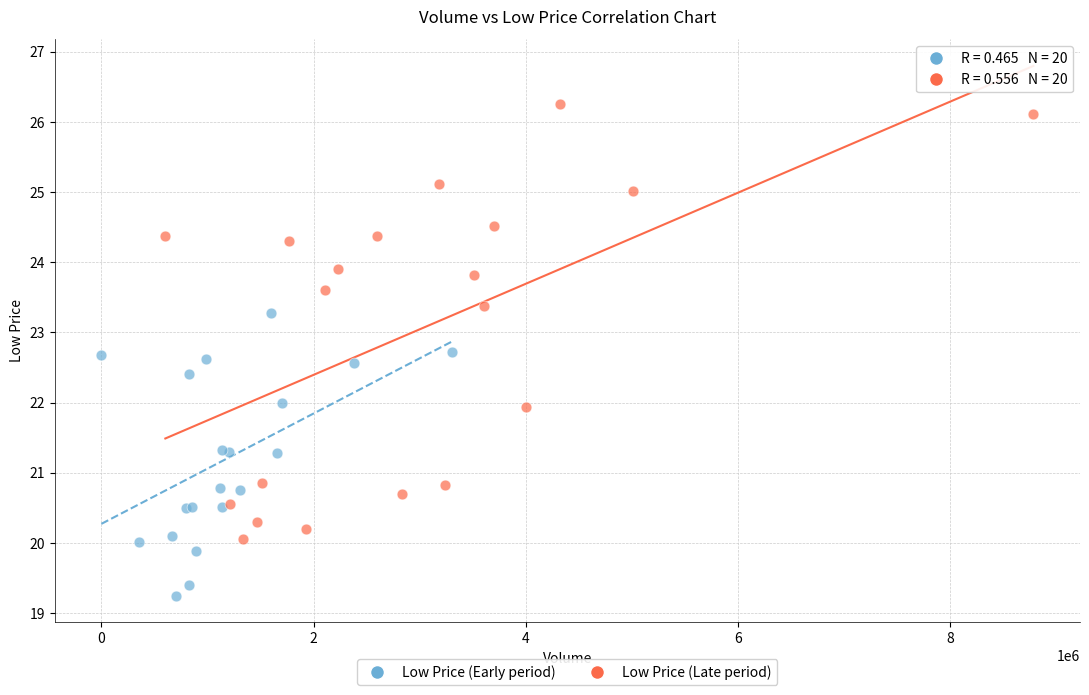

Which series reaches the minimum Y coordinate?

Low Price (Early period)